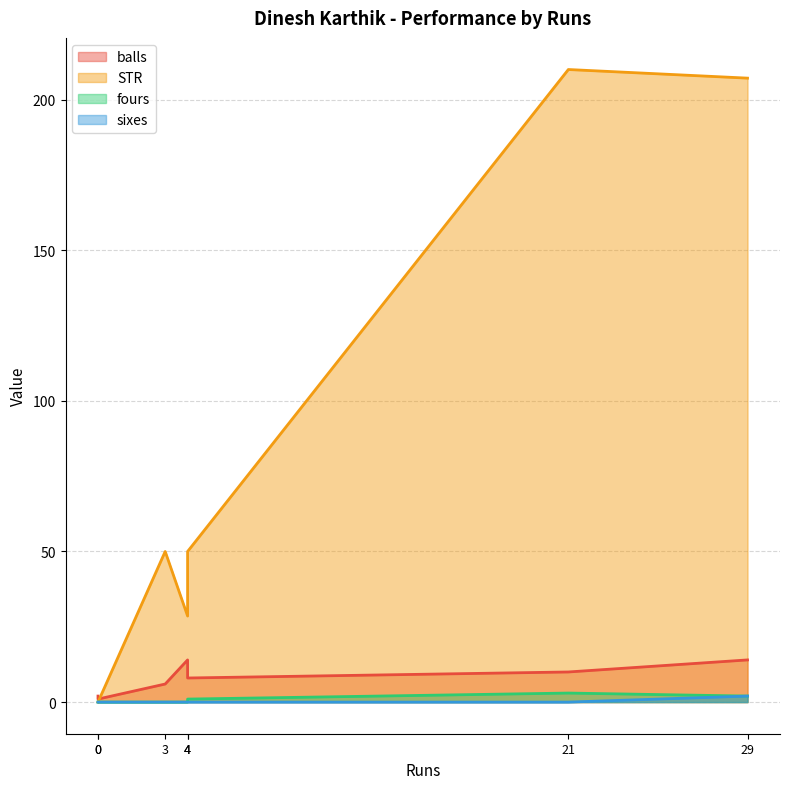

The value of fours at 21 is 3.0. True or false?

True